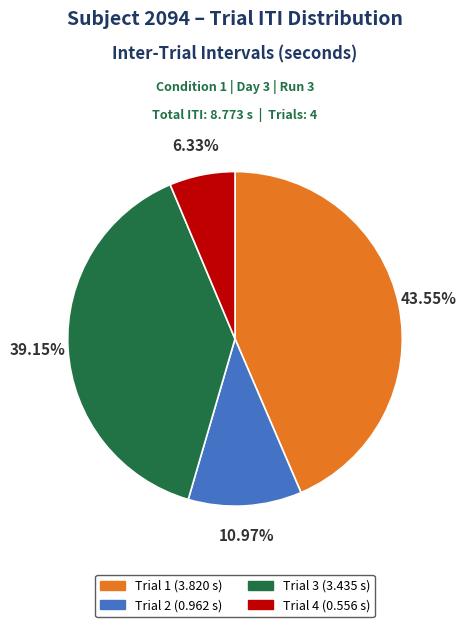

To the nearest percent, what percentage of the pie is Trial 3?

39%